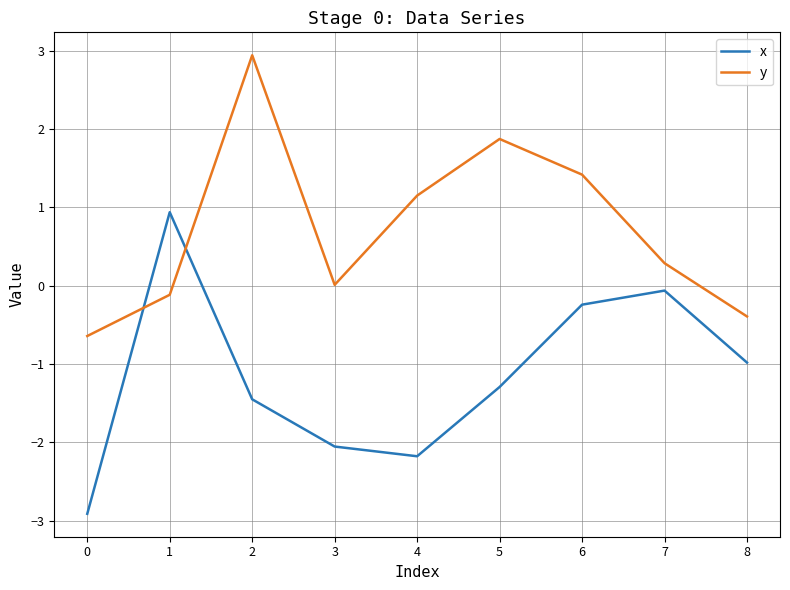

At 5, list the series in order from smallest to largest.

x, y